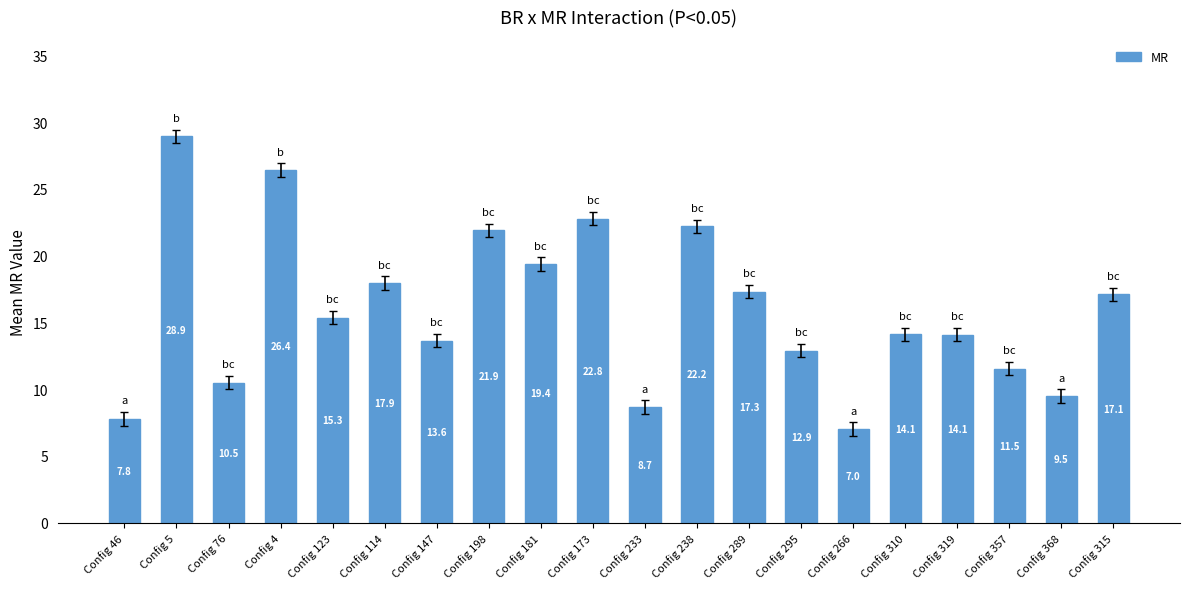

At which label is the value closest to 17?

Config 315